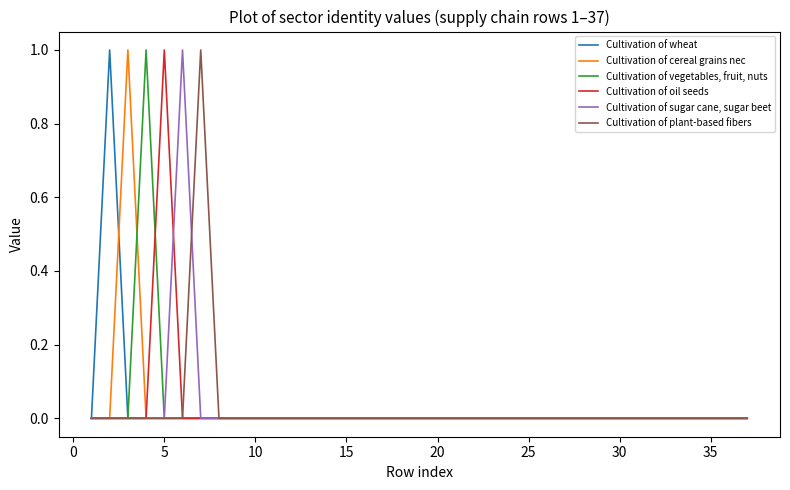

The Cultivation of plant-based fibers series shows 0 at 25. True or false?

True